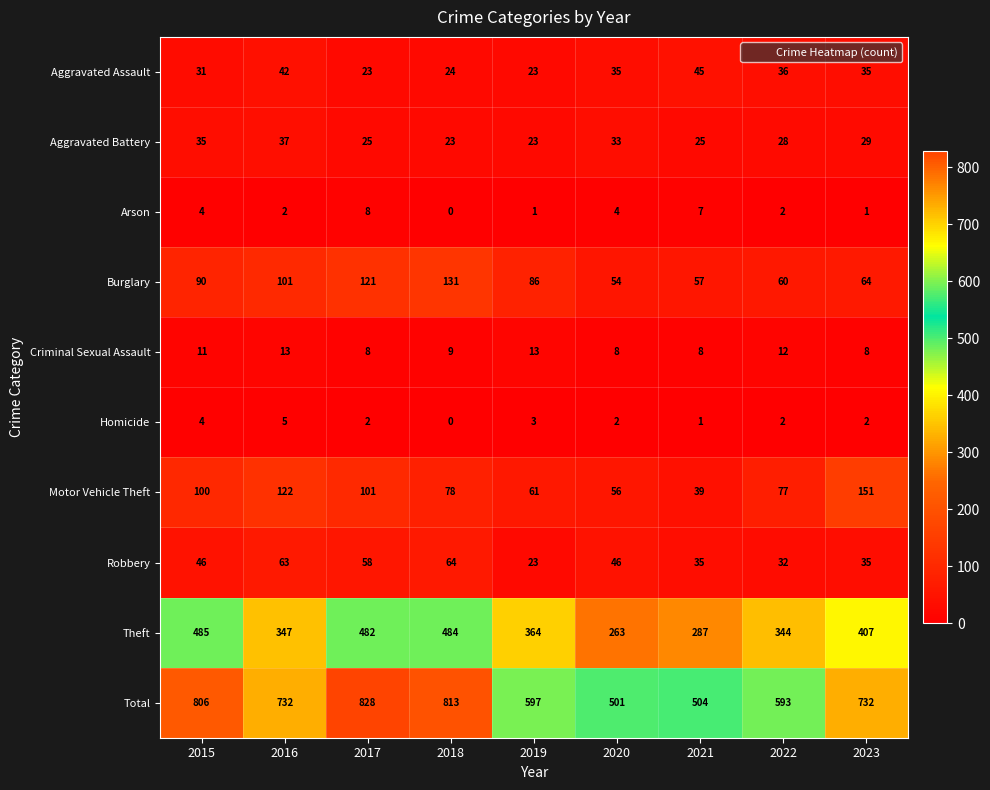

What is the difference between the maximum and minimum values in the Robbery series?

41